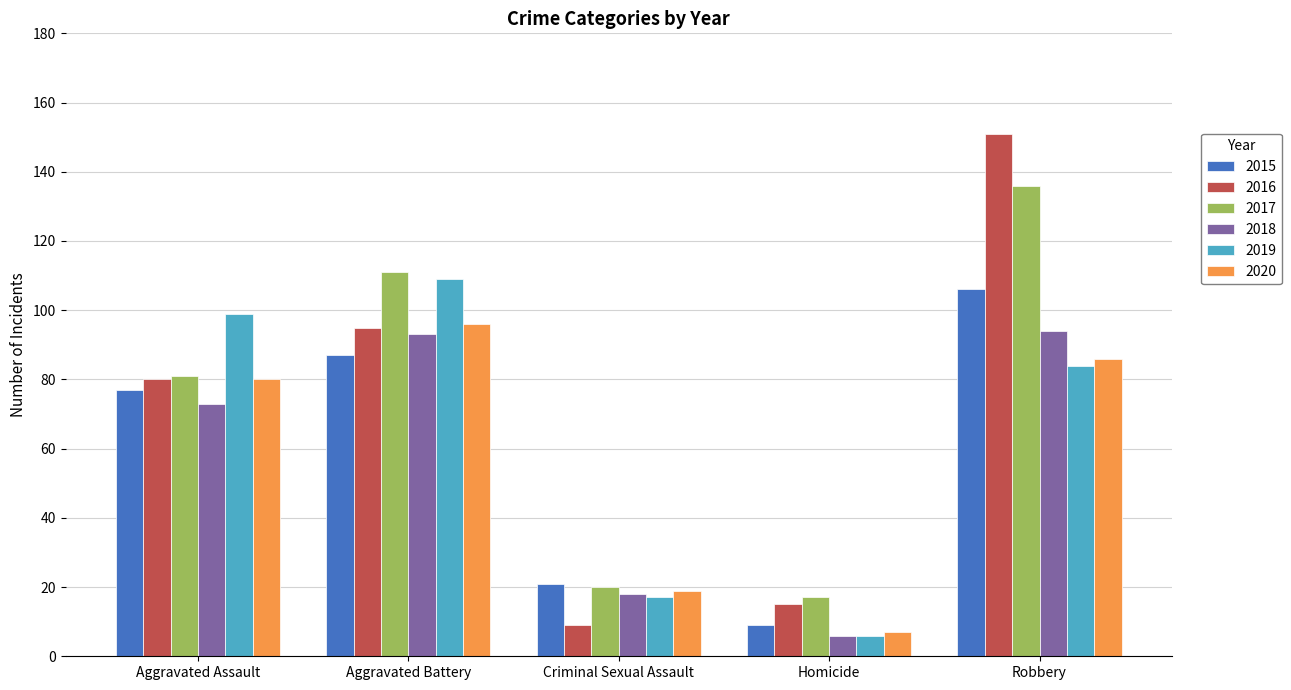

What is the difference between the 2020 values at Criminal Sexual Assault and Homicide?

12